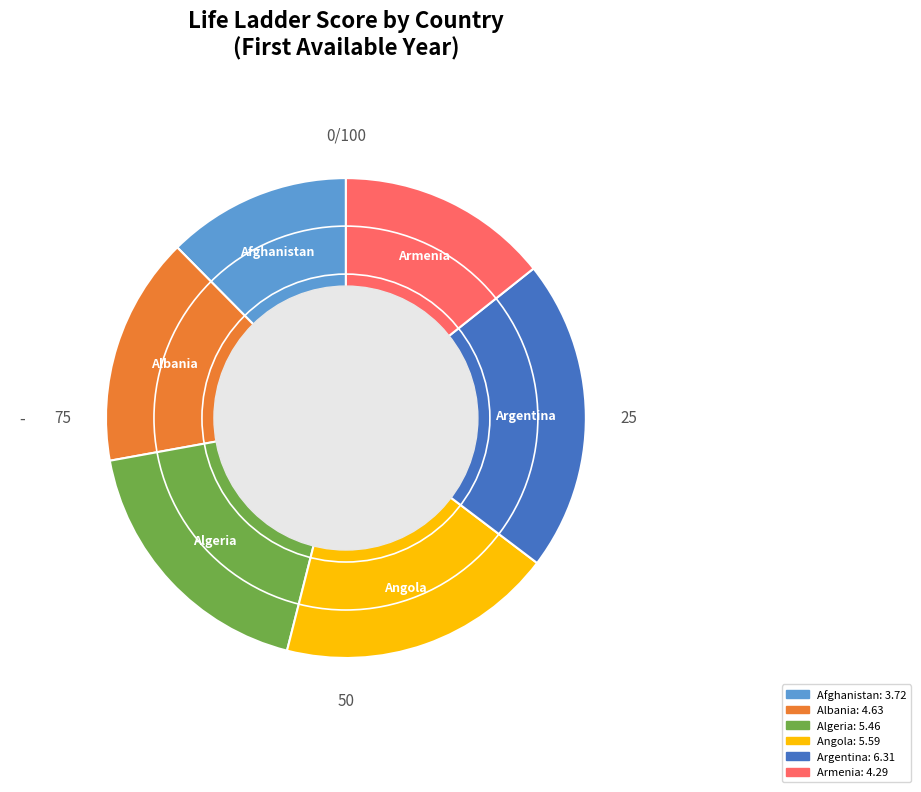

Does any single category account for the majority?

No